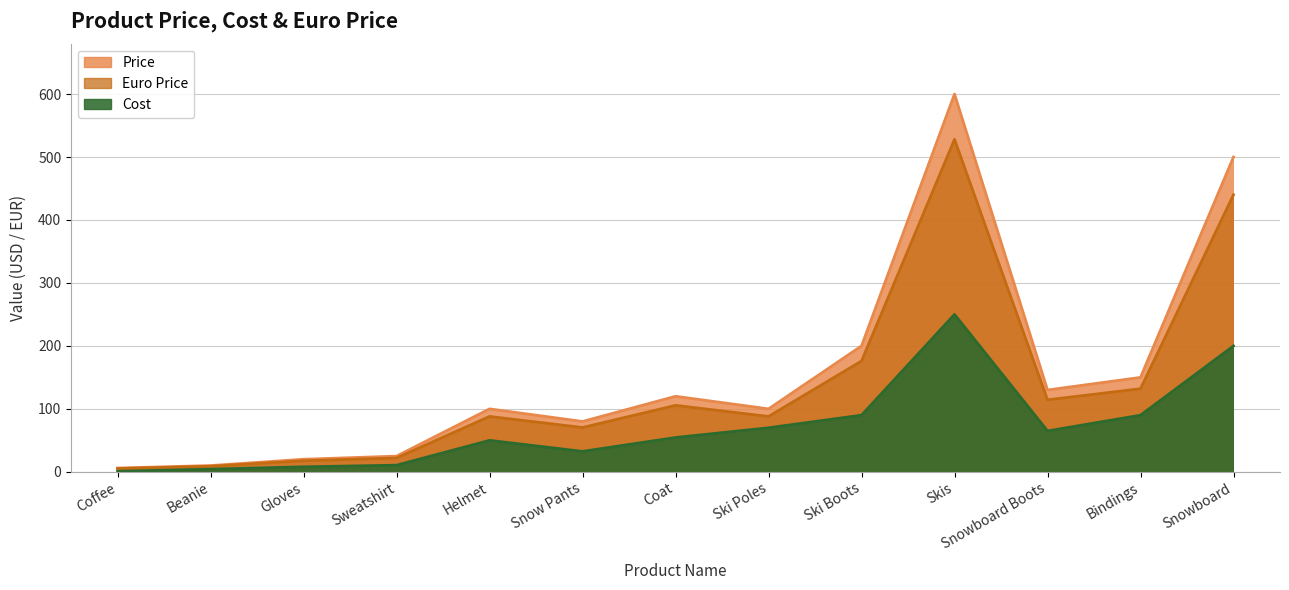

Rank the series at Snowboard Boots from highest to lowest value.

Price, Euro Price, Cost